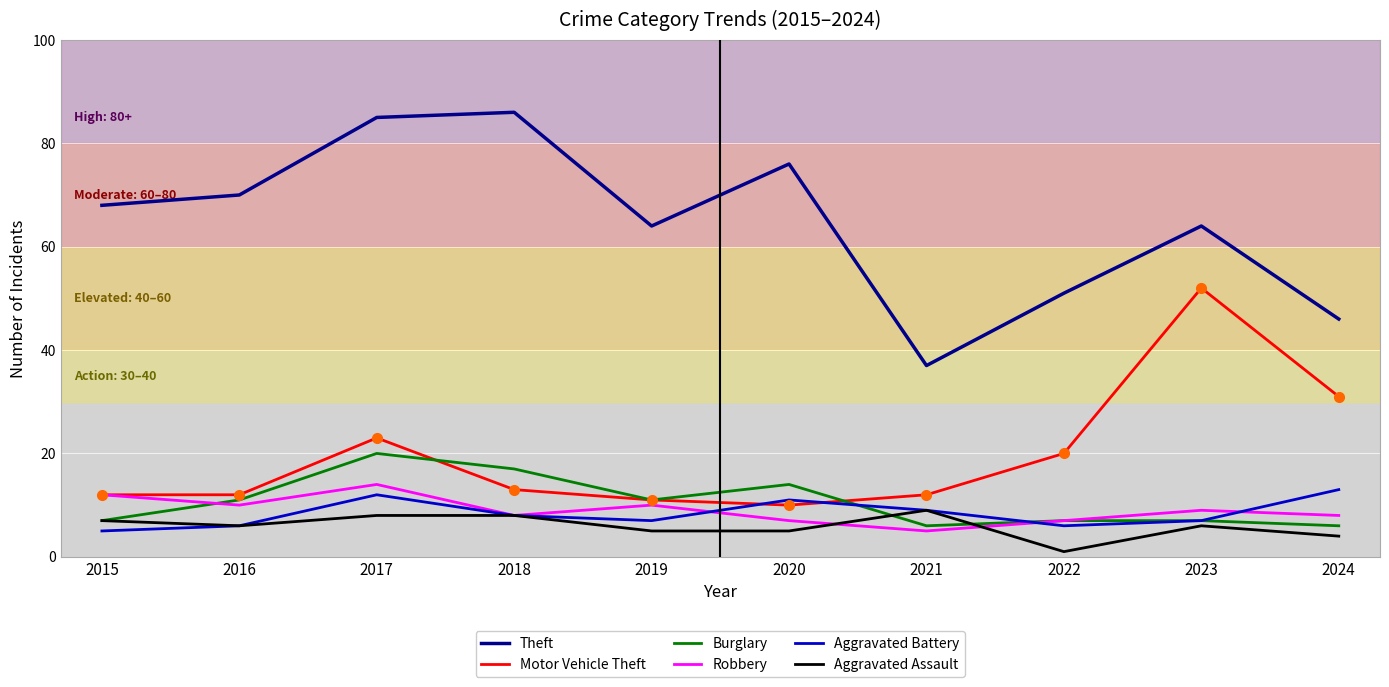

Reading left to right, transcribe all the data shown in this chart.

Theft: 68	70	85	86	64	76	37	51	64	46
Motor Vehicle Theft: 12	12	23	13	11	10	12	20	52	31
Burglary: 7	11	20	17	11	14	6	7	7	6
Robbery: 12	10	14	8	10	7	5	7	9	8
Aggravated Battery: 5	6	12	8	7	11	9	6	7	13
Aggravated Assault: 7	6	8	8	5	5	9	1	6	4